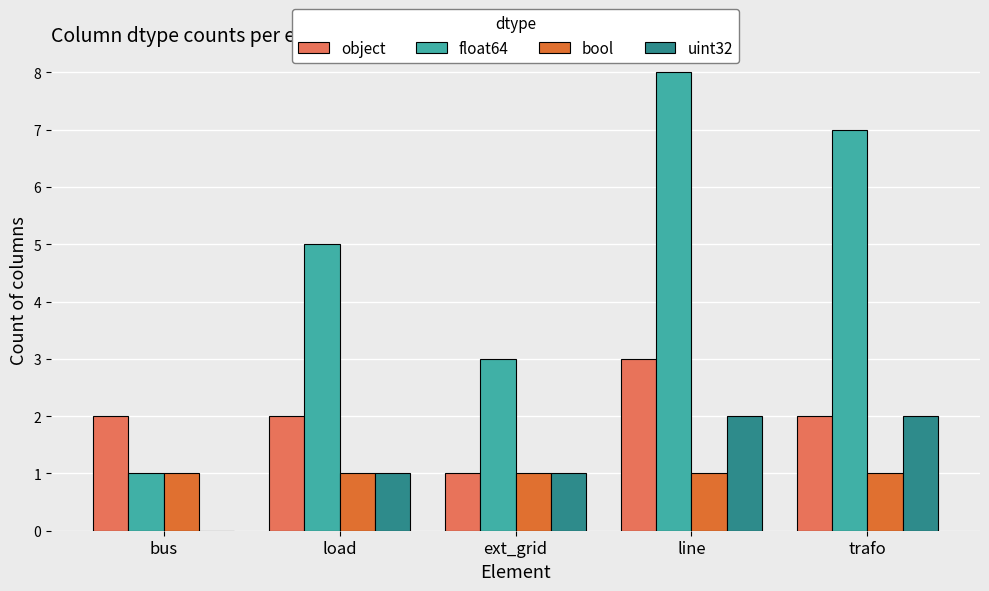

The value of bool at trafo is 1. True or false?

True